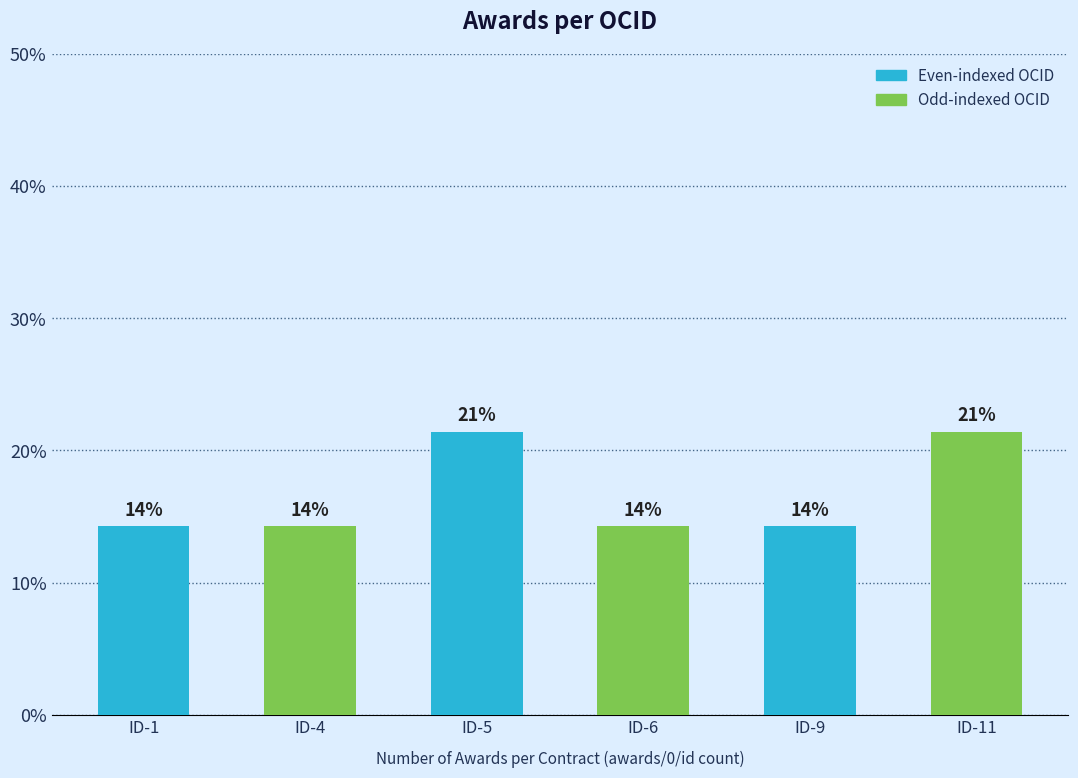

How many bars are there in total?

6